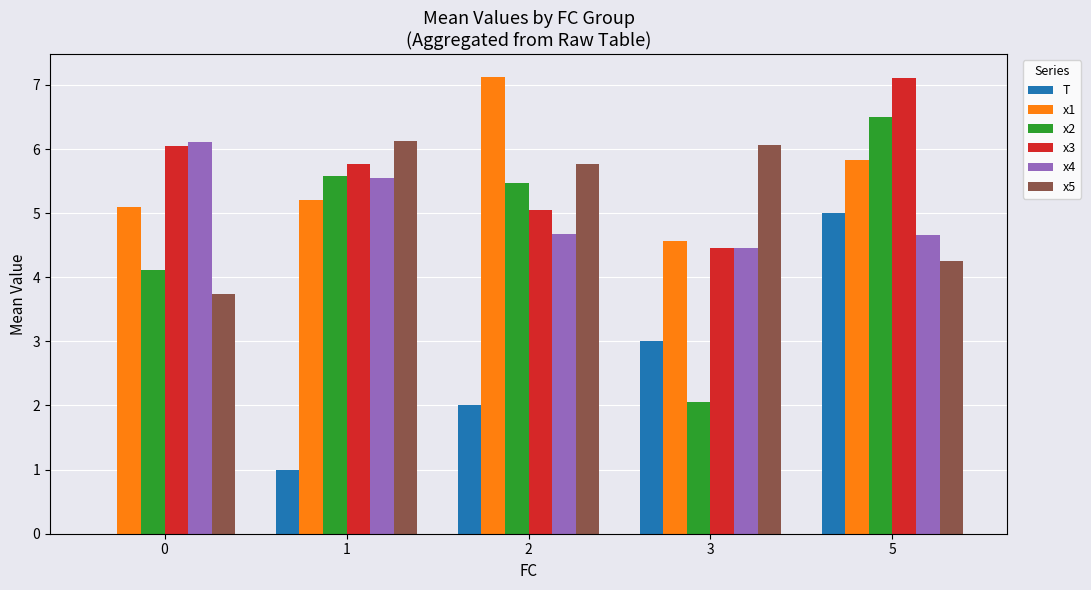

What is the sum of all x2 values?

23.7